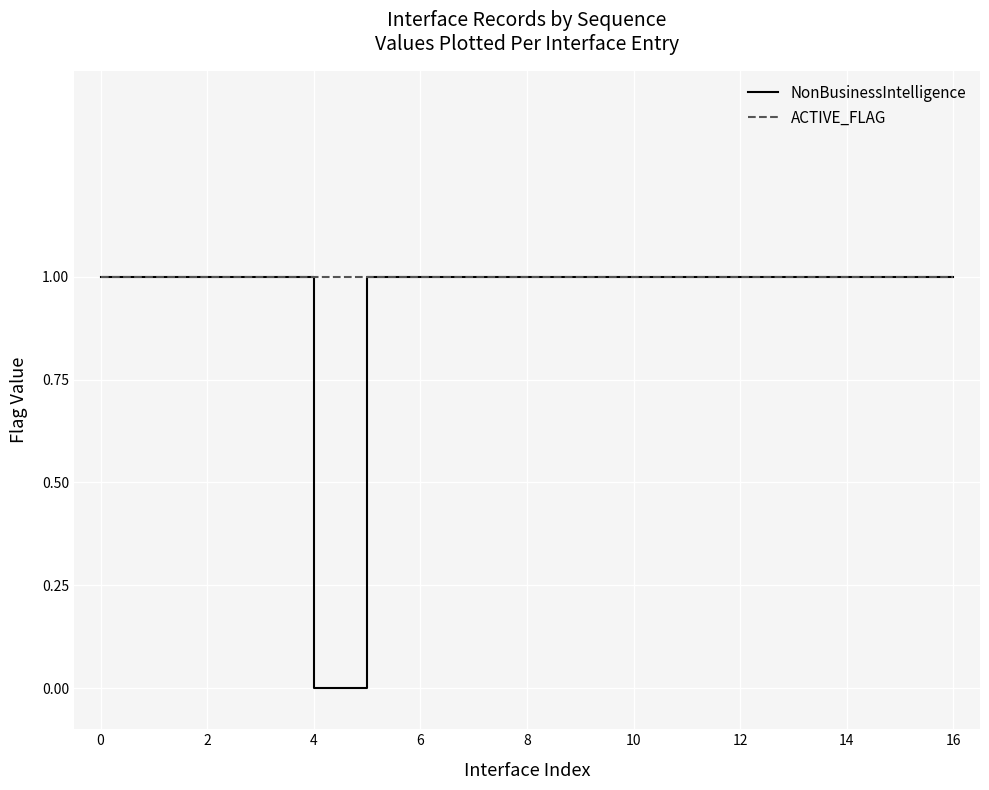

Does the chart have visible grid lines?

Yes